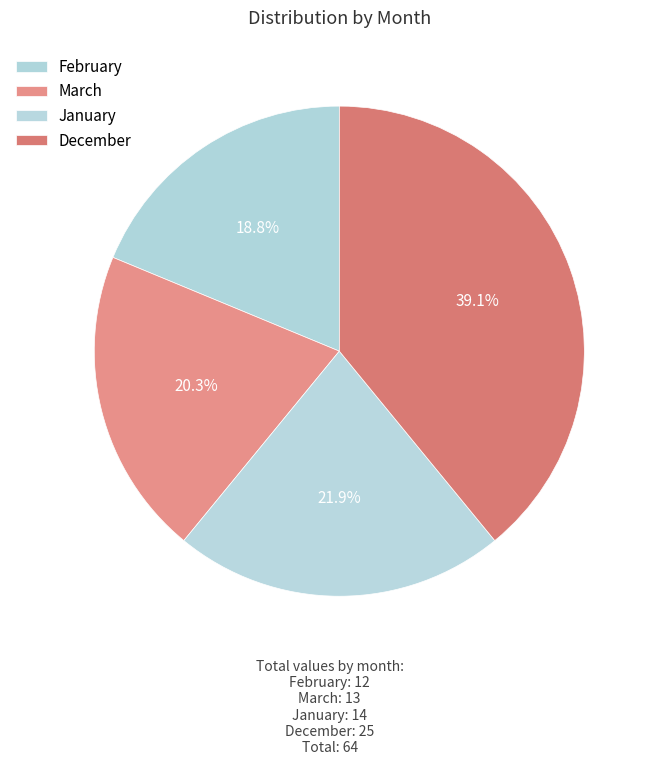

What is the change in value from February to January?

+2